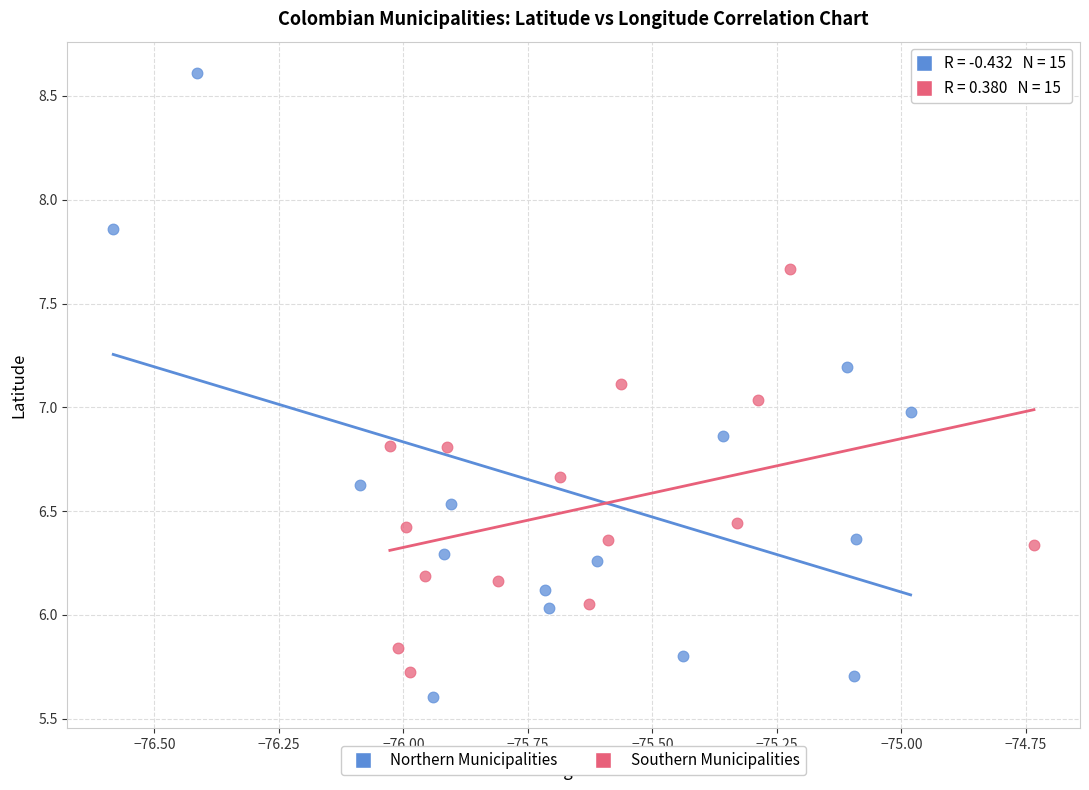

Which series has the widest spread of Y values?

Northern Municipalities